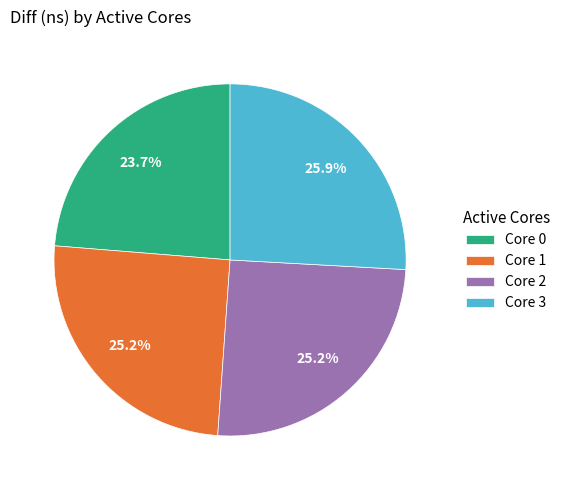

Combined, do Core 2 and Core 1 account for over 50%?

Yes